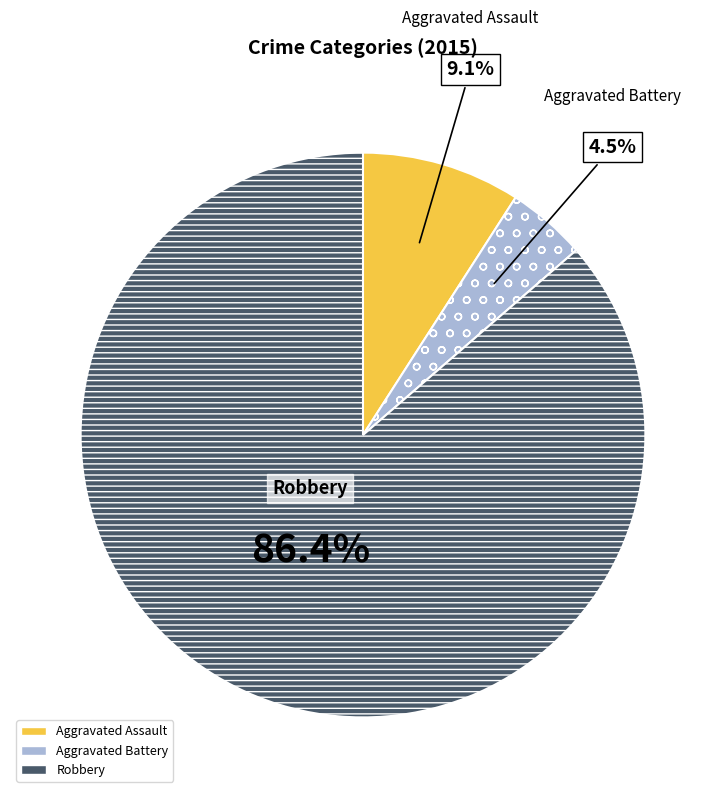

Is there a majority slice in this chart?

Yes